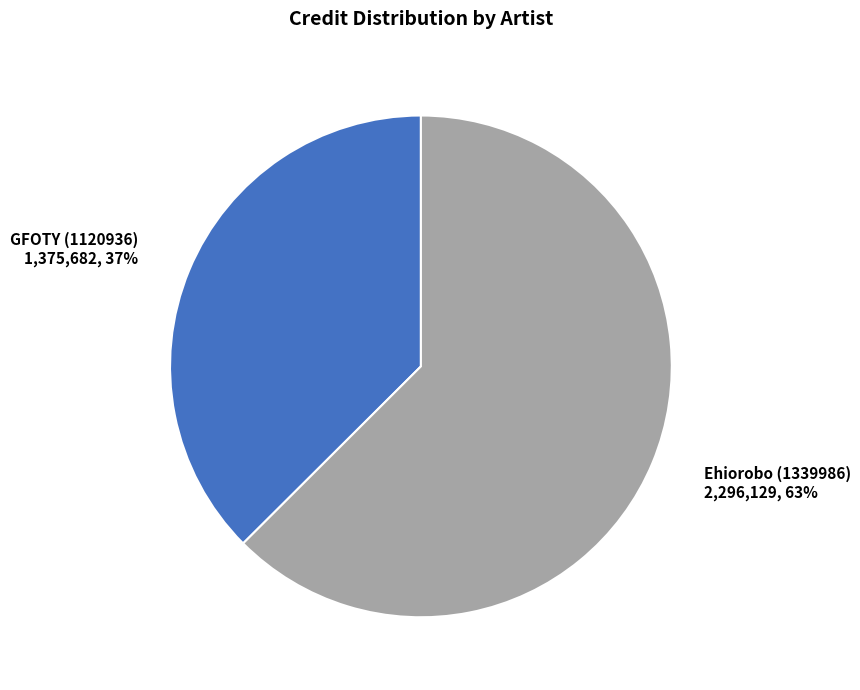

Count the number of slices in the pie.

2